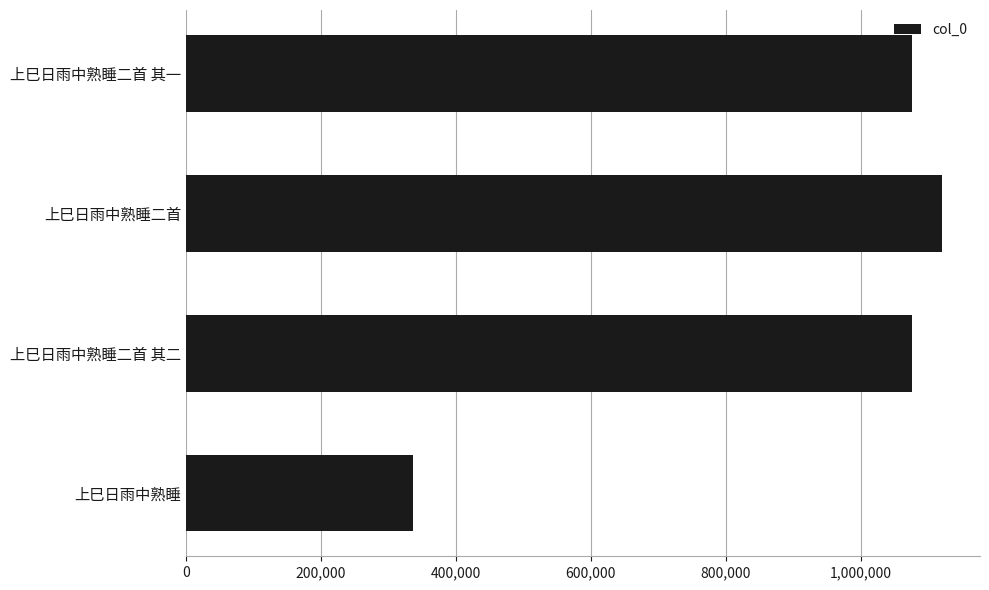

Read the value at 上巳日雨中熟睡二首 其二, to the nearest 10.

1075840